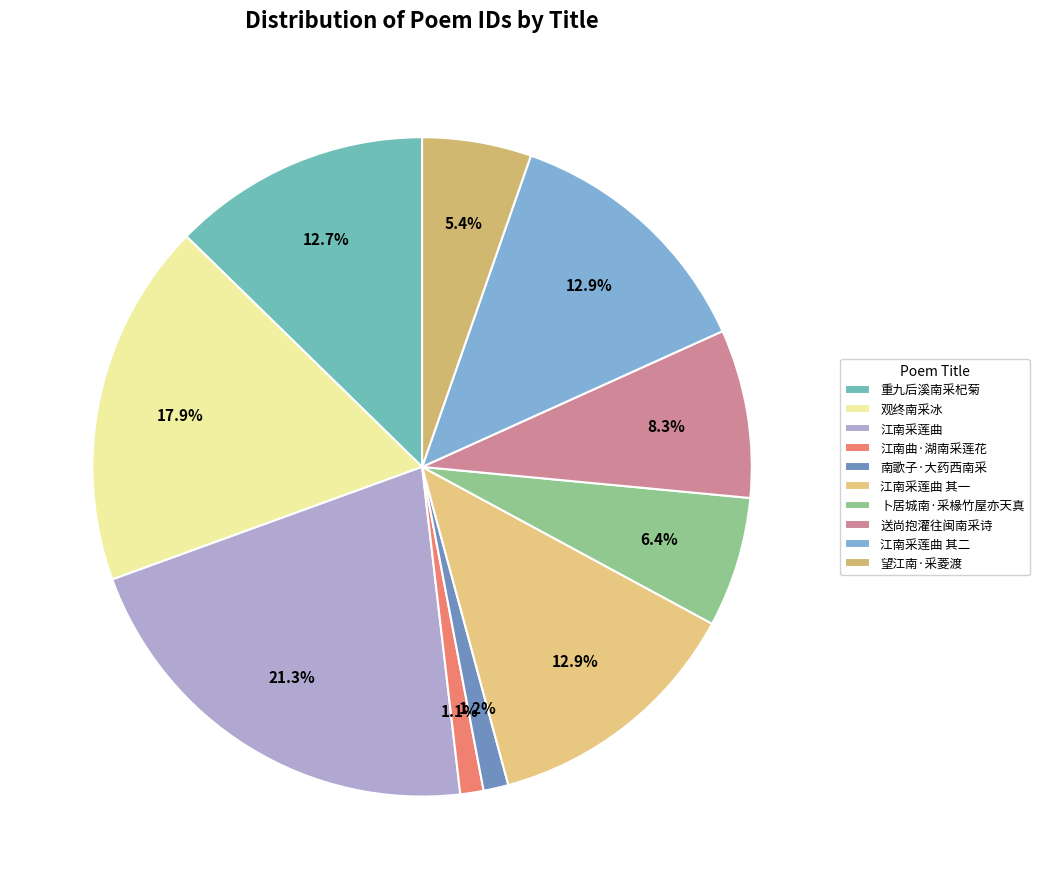

True or false: 卜居城南·采椽竹屋亦天真 accounts for 17% of the total.

False